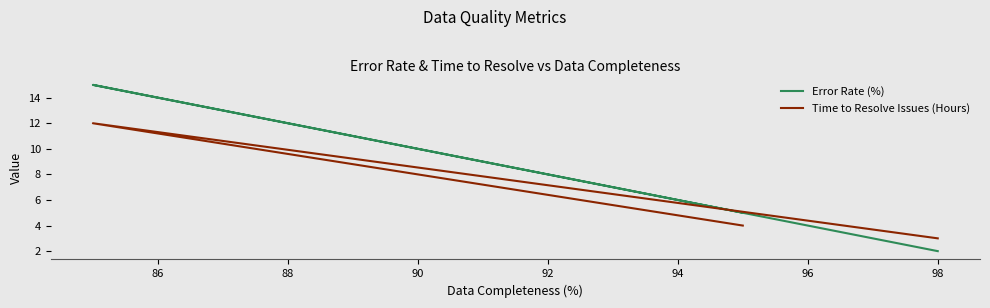

What is the difference between the highest and lowest values at 90?

2